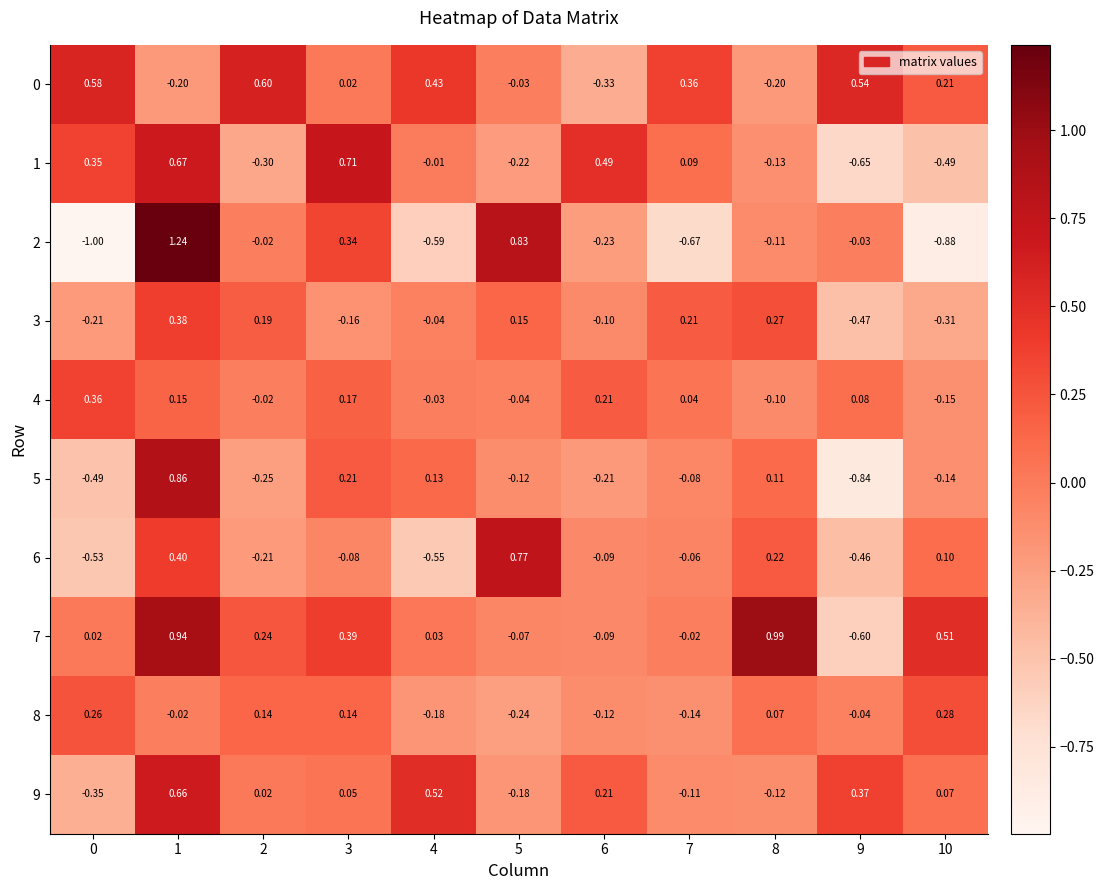

Is the value of 0 at 4 greater than the value of 6 at 2?

Yes